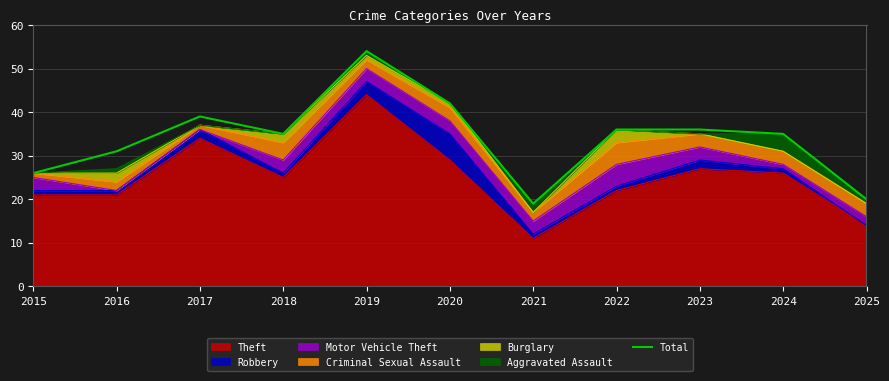

Count the number of categories in the chart.

11